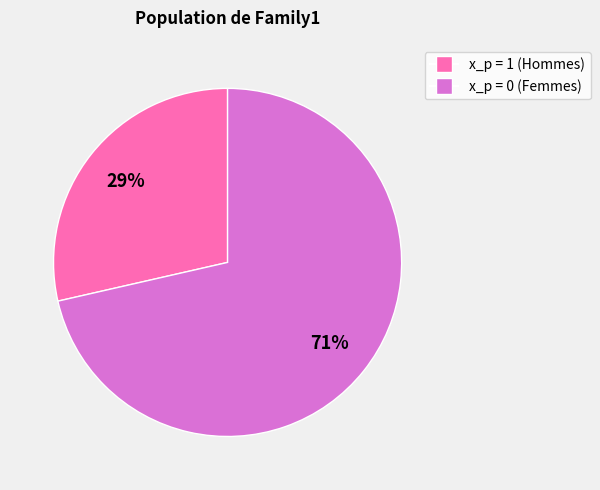

To the nearest percent, what is the average slice percentage?

50%